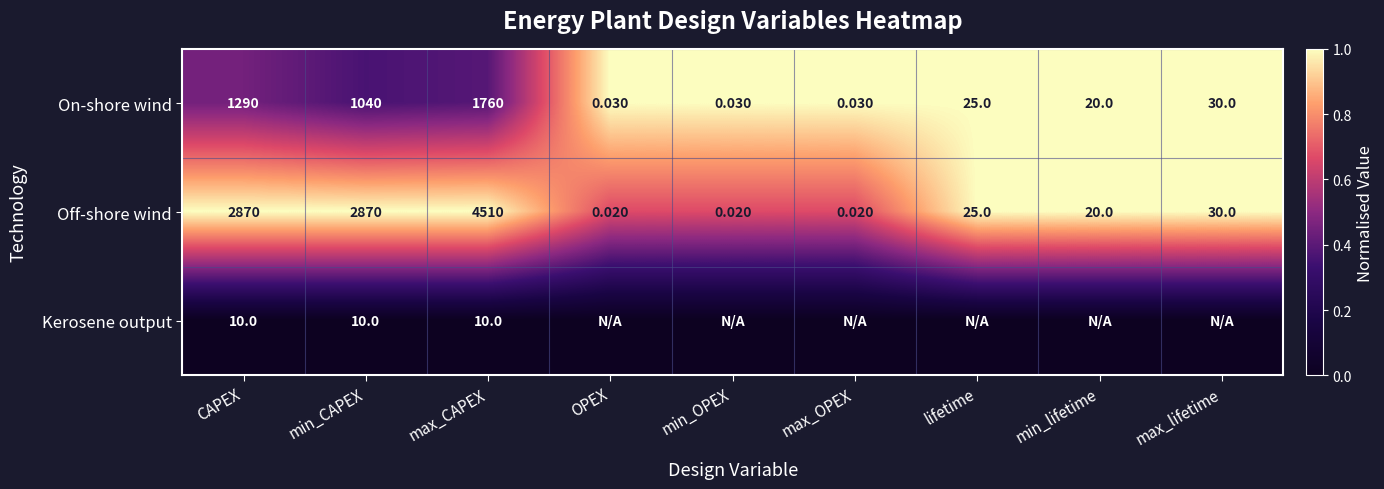

At how many categories does at least one series exceed 0?

9